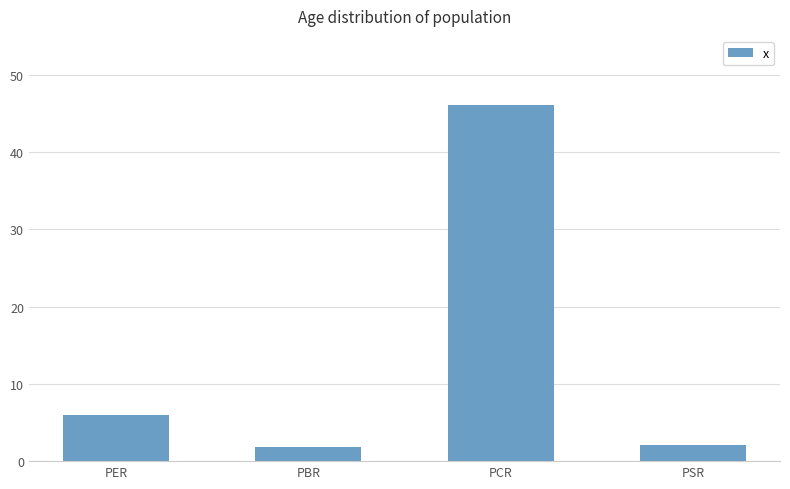

What position from the right is PER?

4